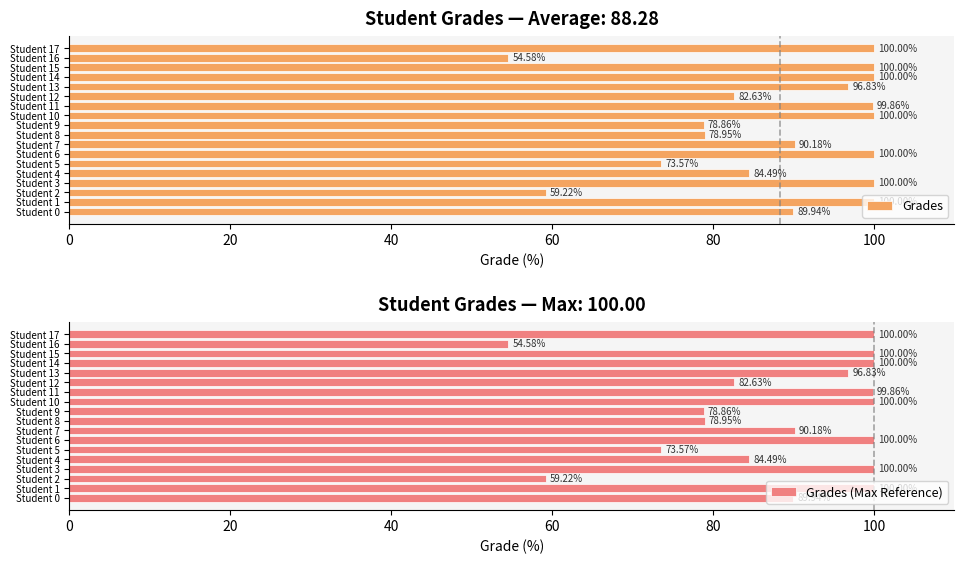

What is the minimum value shown in the chart?

54.6